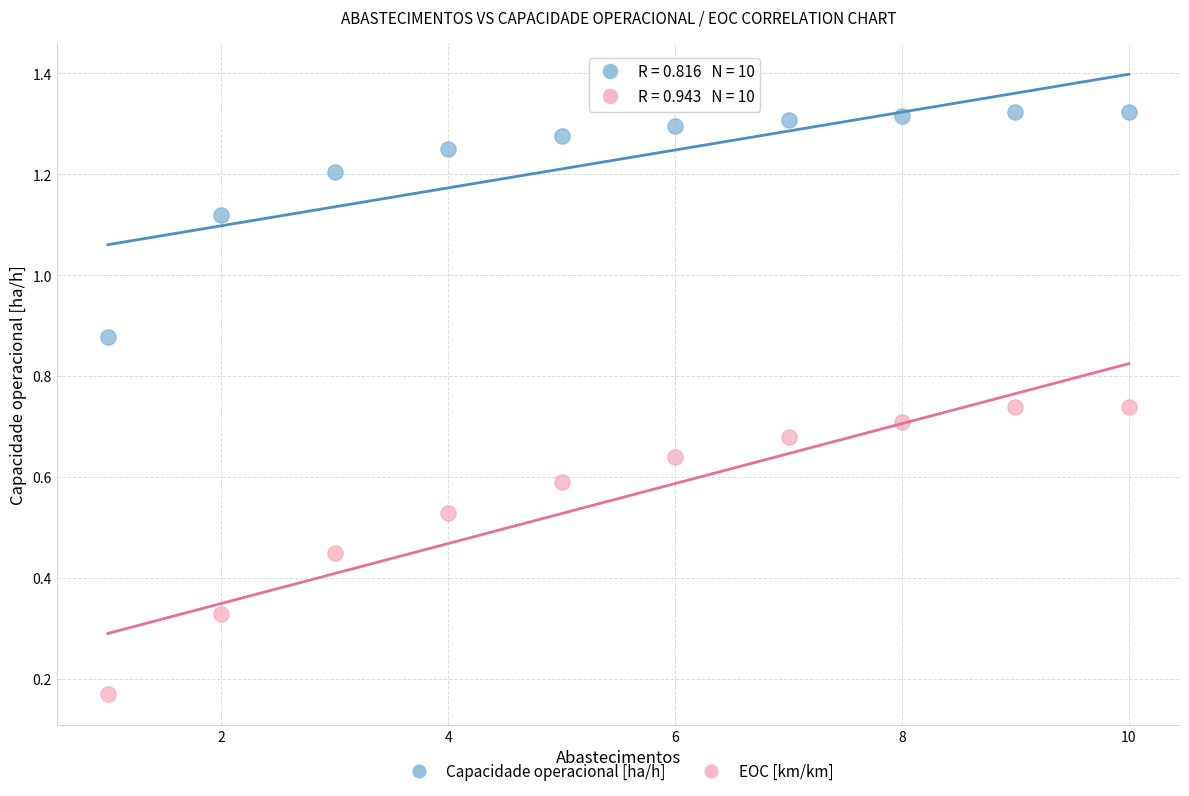

Across all data points, what is the range of X values (max minus min)?

9.0